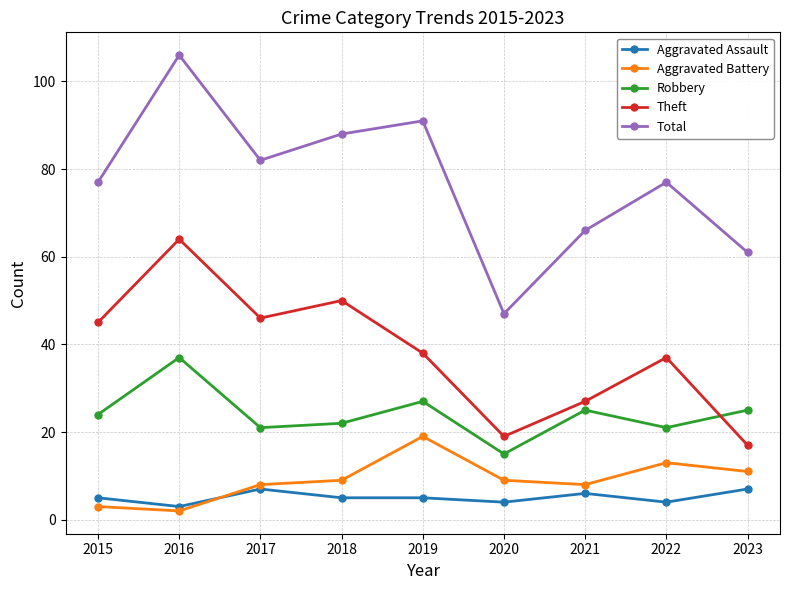

At which category is the sum across all series the highest?

2016